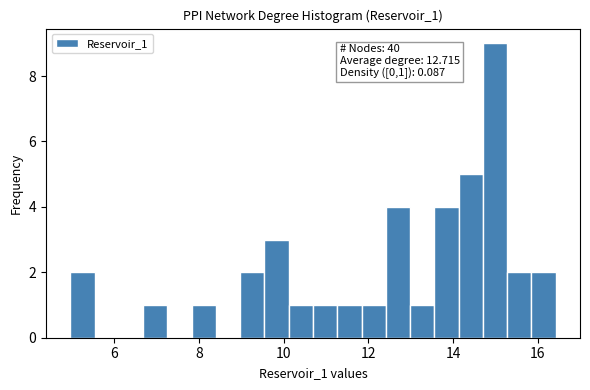

Around what value on the x-axis is the tallest bar? Give the approximate position of its centre, as read against the axis.

15.0